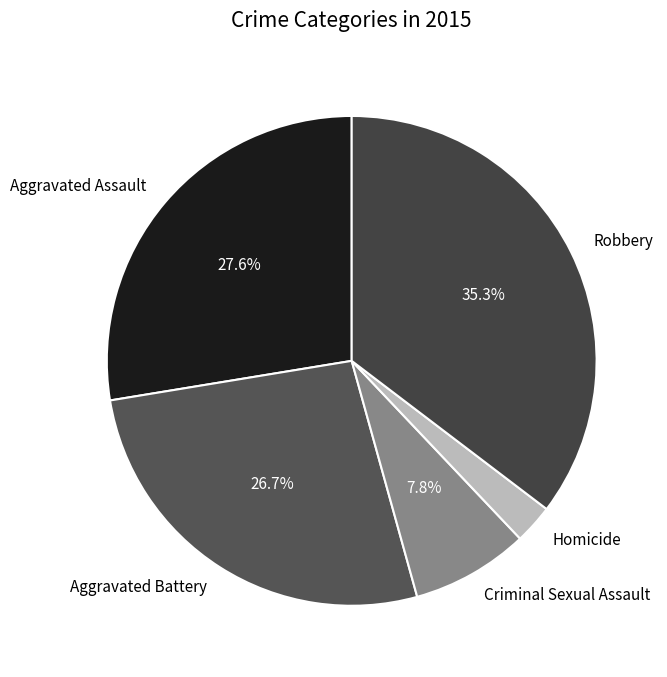

Is there a majority slice in this chart?

No